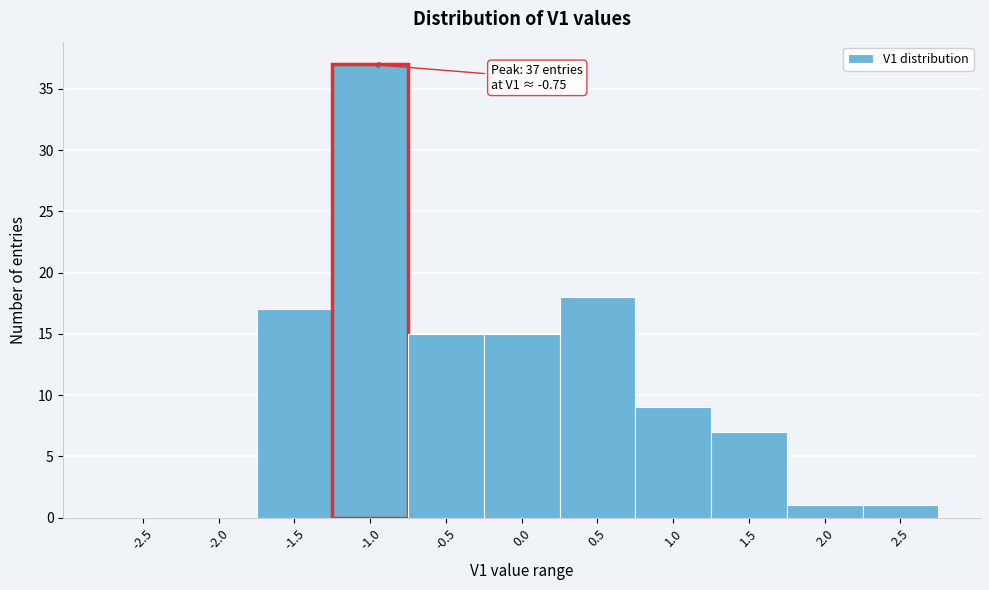

Reading left to right, list all the values displayed in this chart.

-2.5=0	-2.0=0	-1.5=17	-1.0=37	-0.5=15	0.0=15	0.5=18	1.0=9	1.5=7	2.0=1	2.5=1